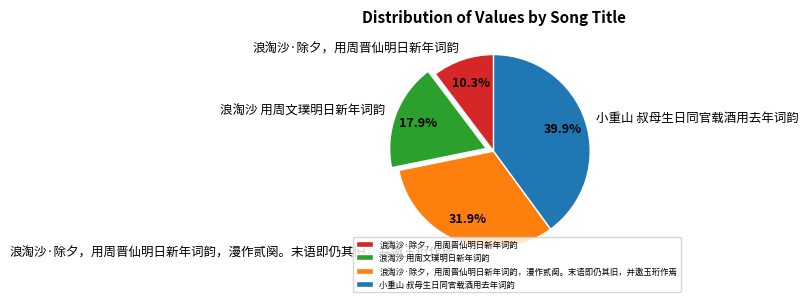

Is 浪淘沙·除夕，用周晋仙明日新年词韵，漫作贰阕。末语即仍其旧，并邀玉珩作焉 the majority of the pie?

No